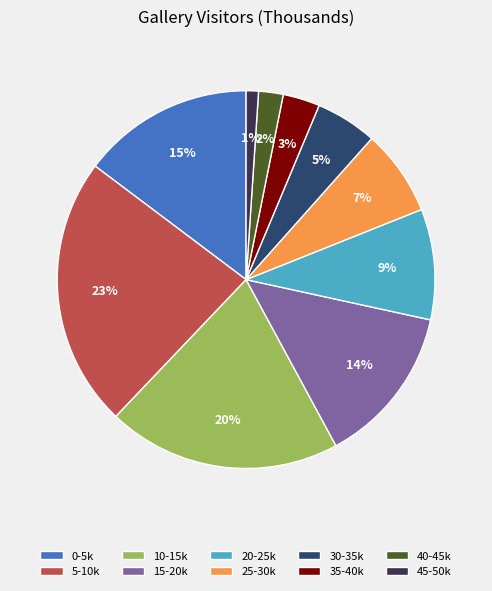

Does any single category account for the majority?

No